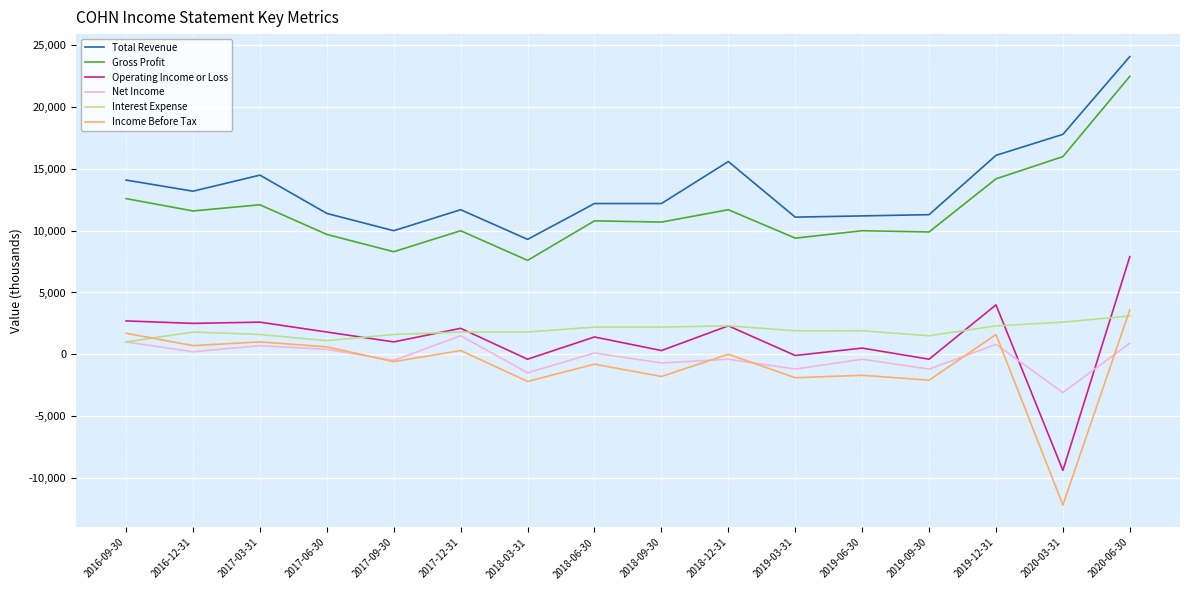

At which category is the sum across all series the highest?

2020-06-30